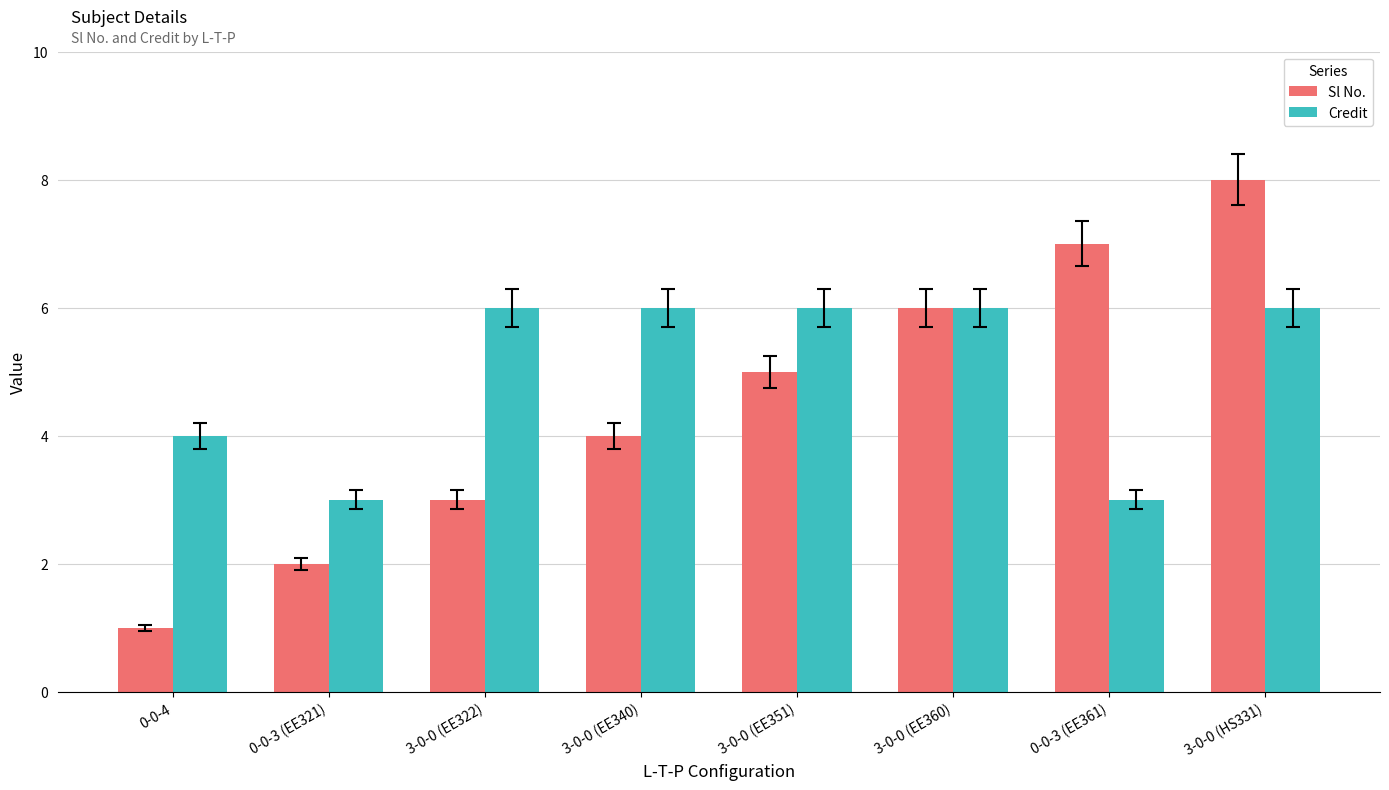

What is the difference between the Sl No. values at 3-0-0 (HS331) and 0-0-3 (EE361)?

1